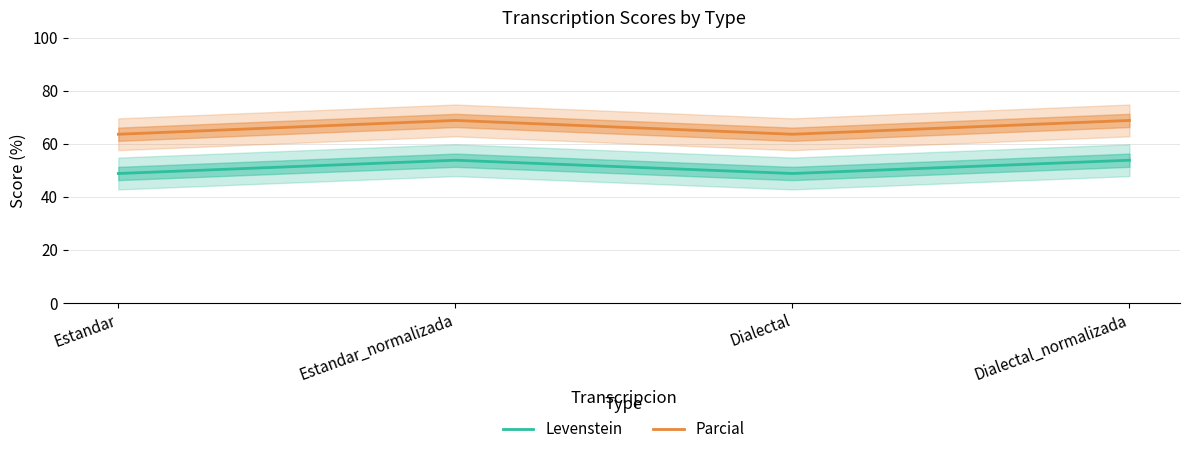

What is the sum of the Parcial values at Estandar and Estandar_normalizada?

132.5